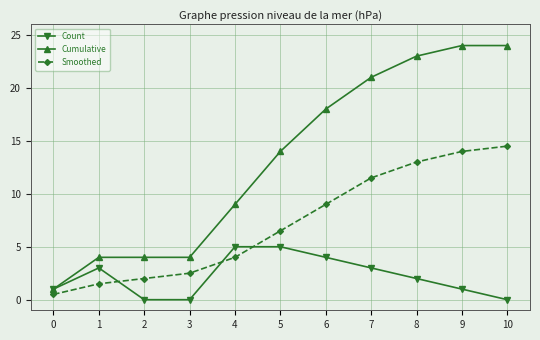

Which series has the largest total across all categories?

Cumulative